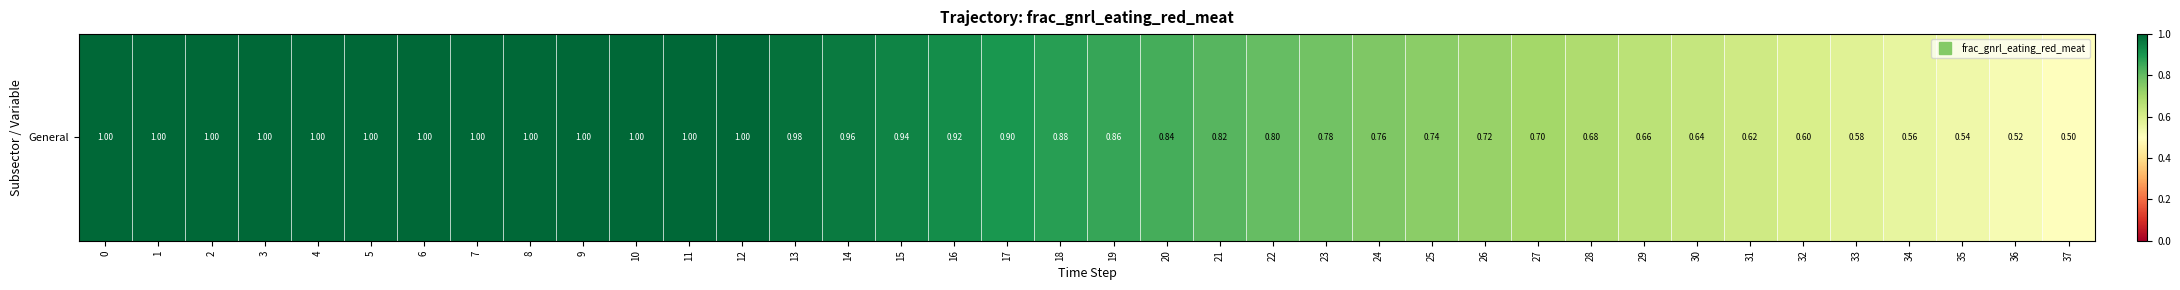

List the labels in order of value, smallest first.

37, 36, 35, 34, 33, 32, 31, 30, 29, 28, 27, 26, 25, 24, 23, 22, 21, 20, 19, 18, 17, 16, 15, 14, 13, 0, 1, 2, 3, 4, 5, 6, 7, 8, 9, 10, 11, 12